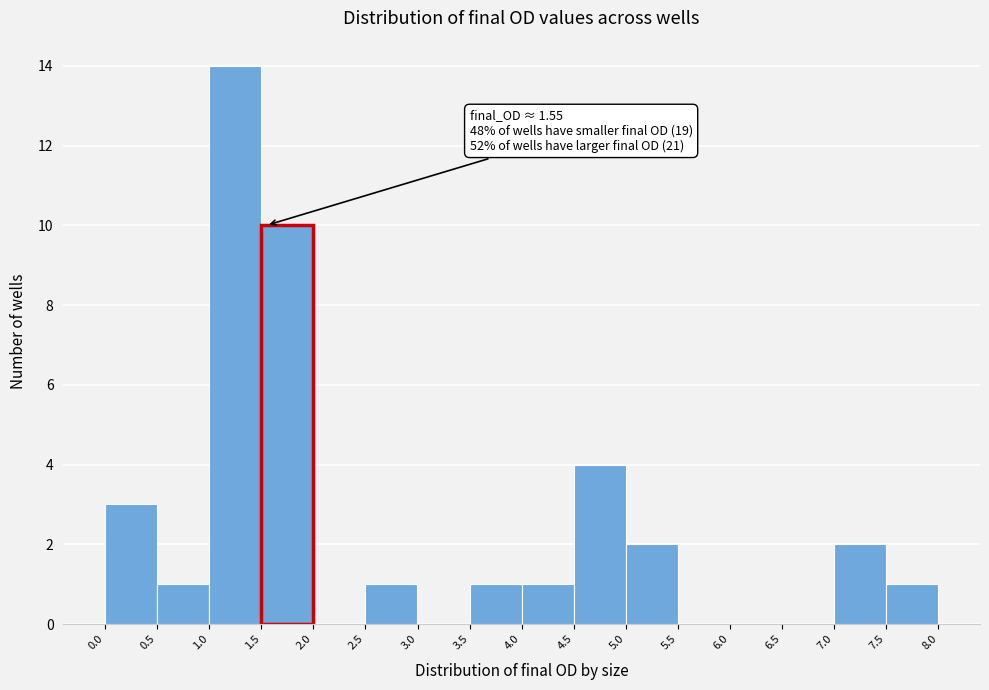

Which range on the x-axis has the tallest bar?

1.0 to 1.5